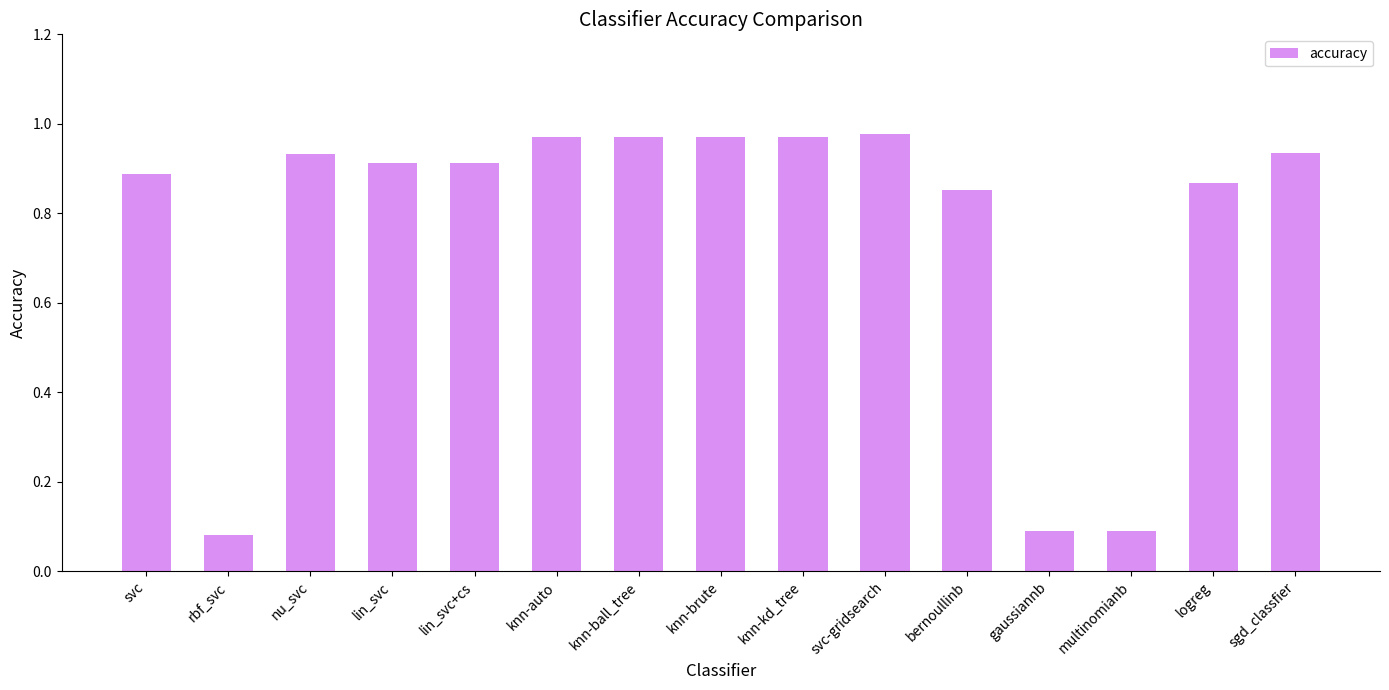

Which category has the lowest value across all series?

rbf_svc